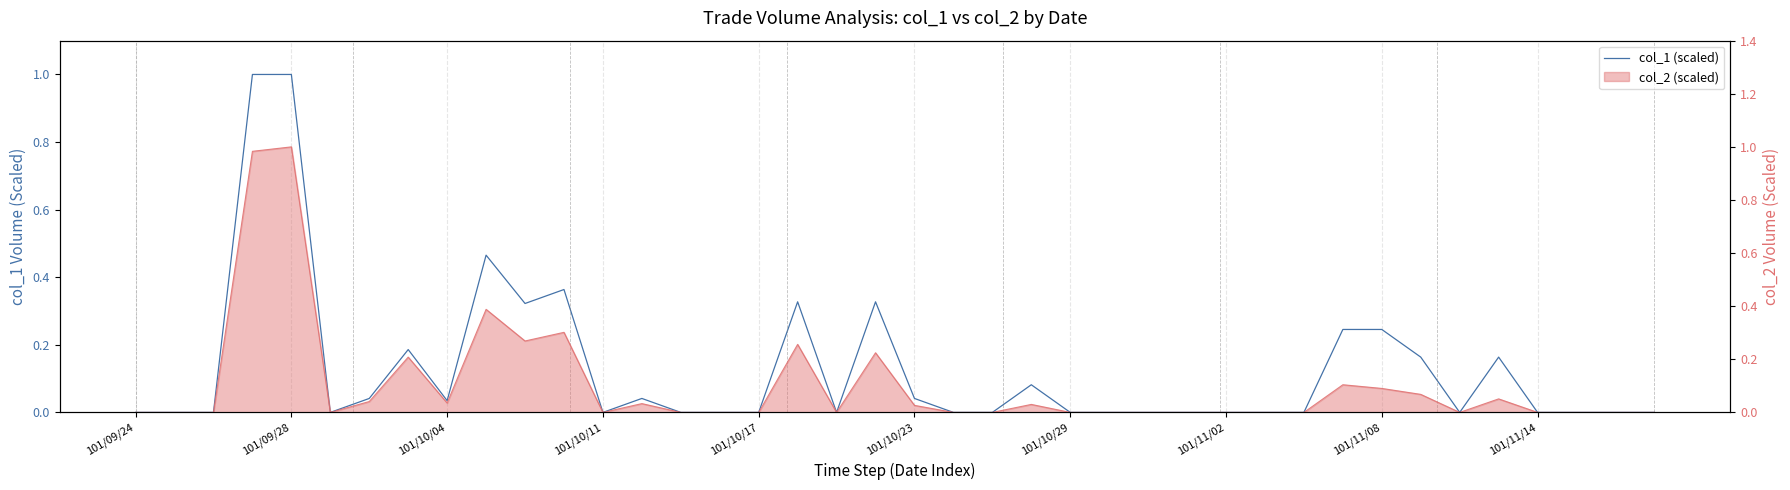

What is the maximum value shown in the chart?

1.0